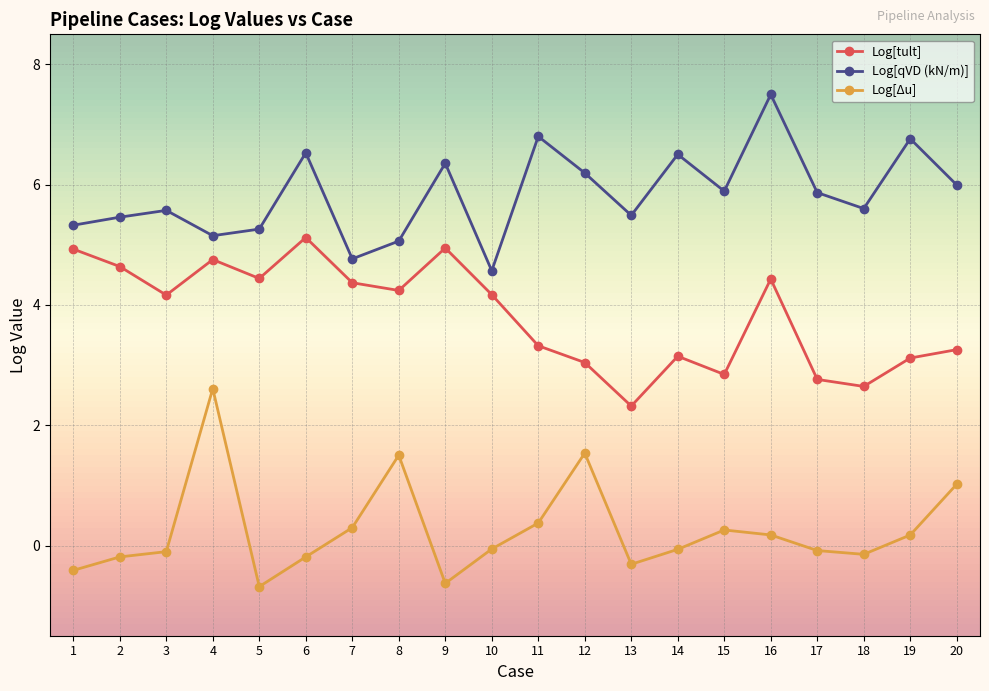

What is the smallest value displayed?

-0.7